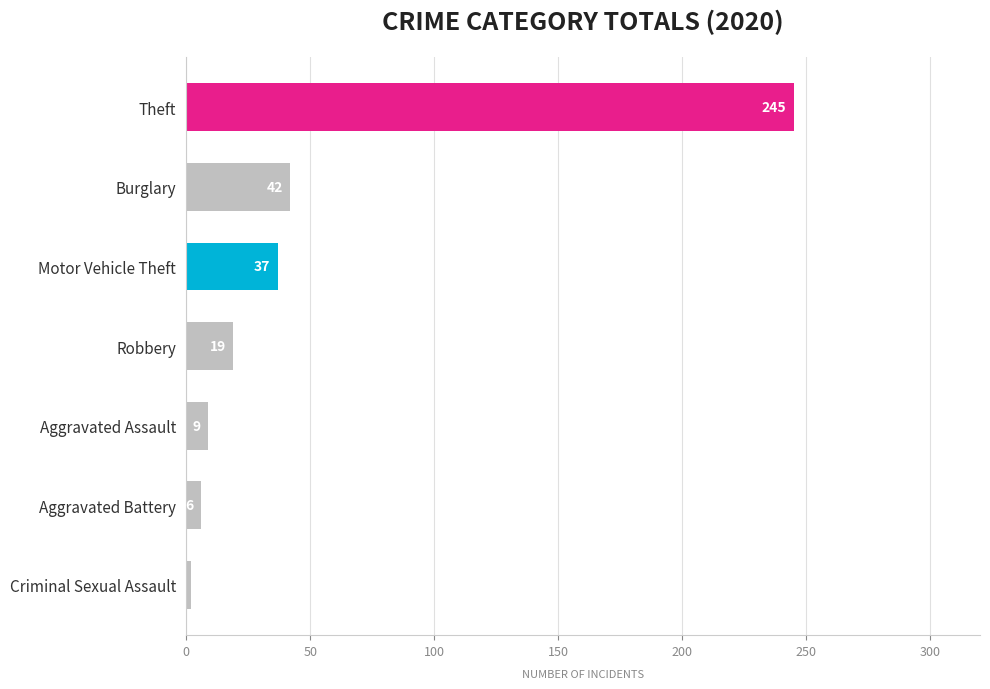

What is the label of the 6th bar from the top?

Aggravated Battery